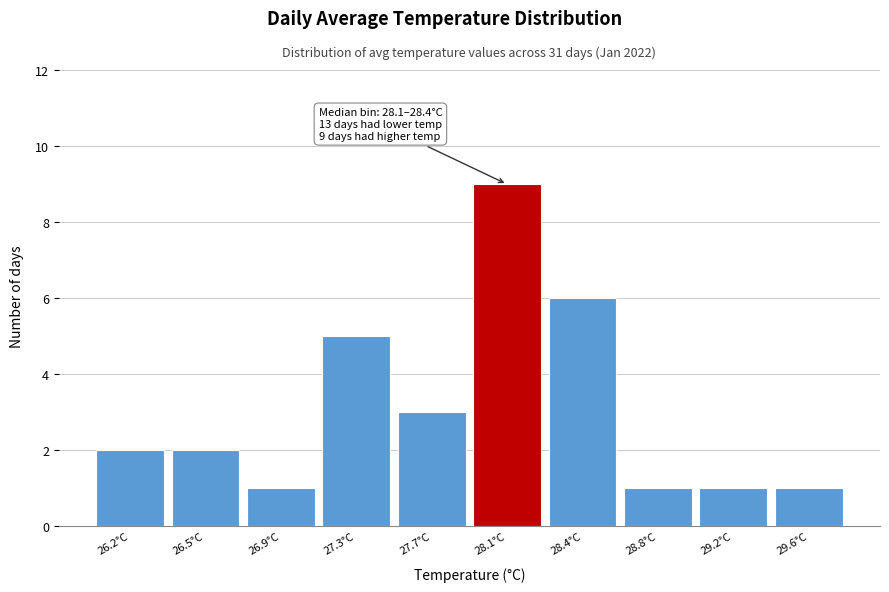

Reading right to left, transcribe all the data shown in this chart.

1	1	1	6	9	3	5	1	2	2